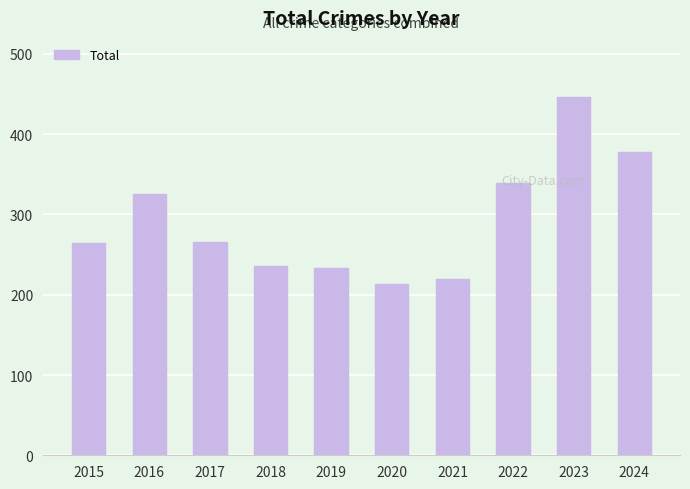

Approximately how many times larger is the value at 2024 compared to 2021?

1.7